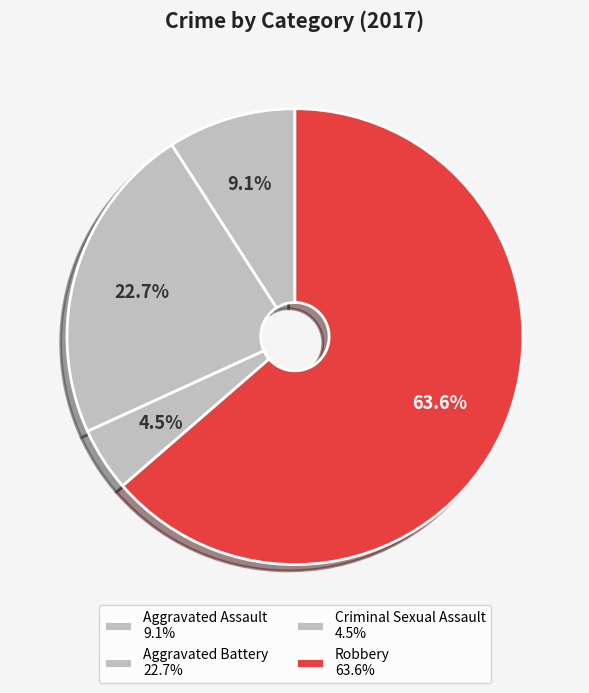

Is there any slice that represents more than half of the pie?

Yes